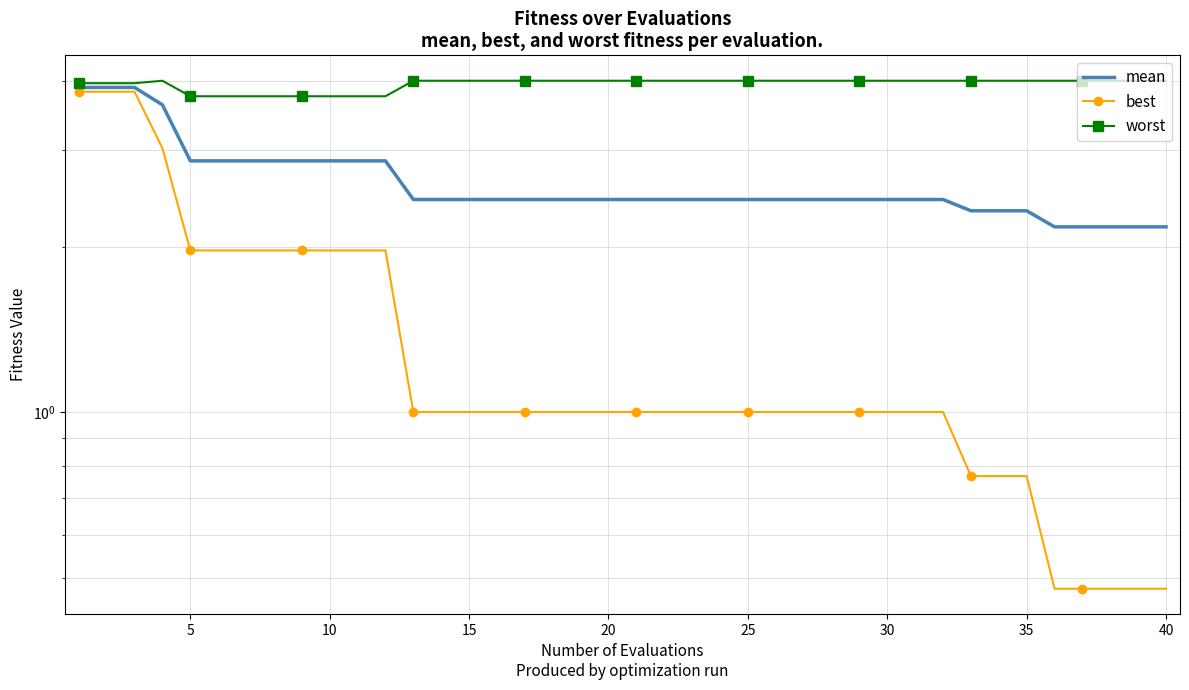

True or false: mean and worst intersect in this chart.

False